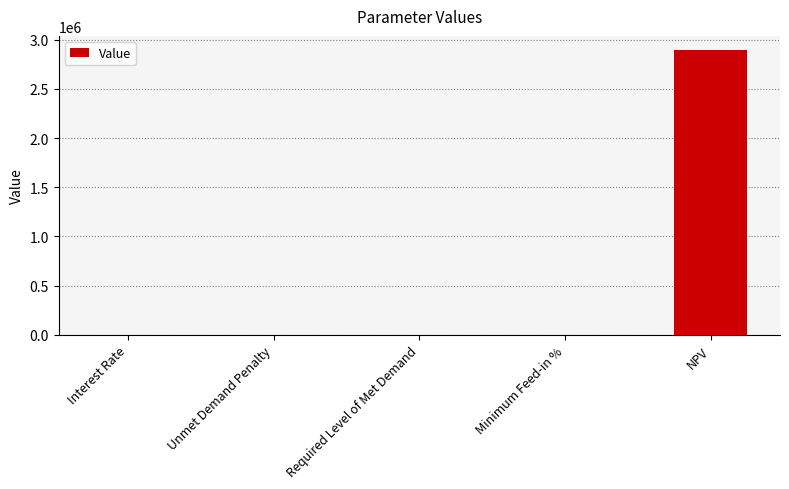

What is the greatest value displayed?

2894781.4